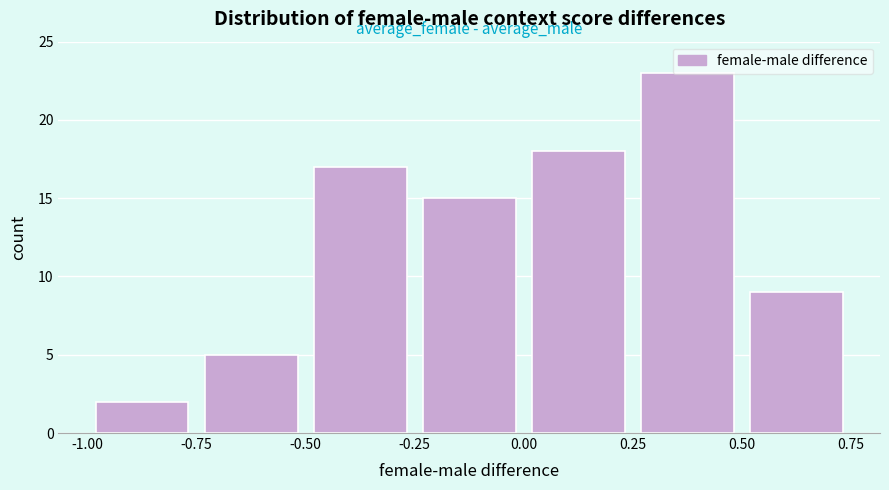

What is the height of the bar covering 0.50 to 0.75 on the x-axis? The values are not printed on the chart, so give them approximately, as read against the axis.

9